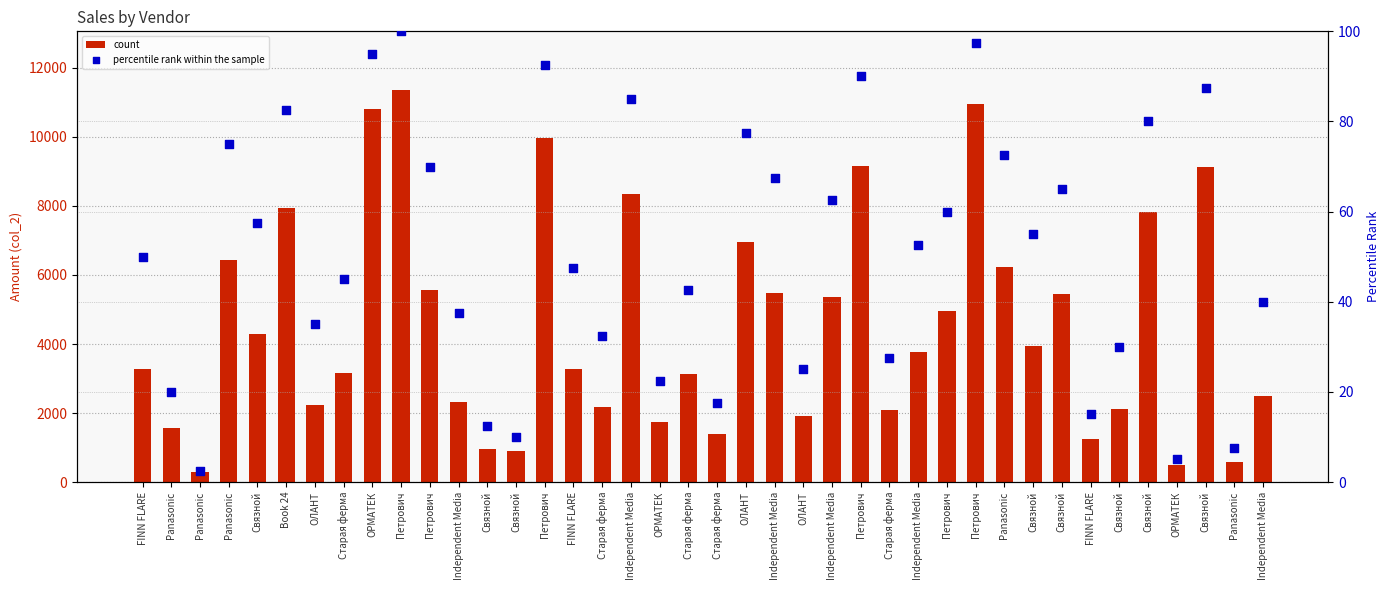

Which series has the largest total across all categories?

count